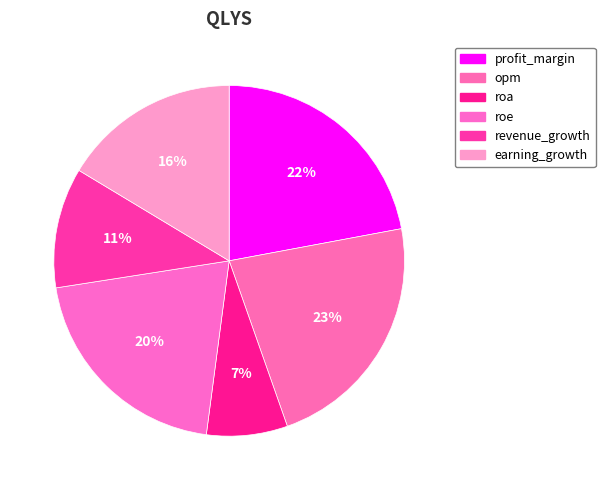

How many slices are in this pie chart?

6